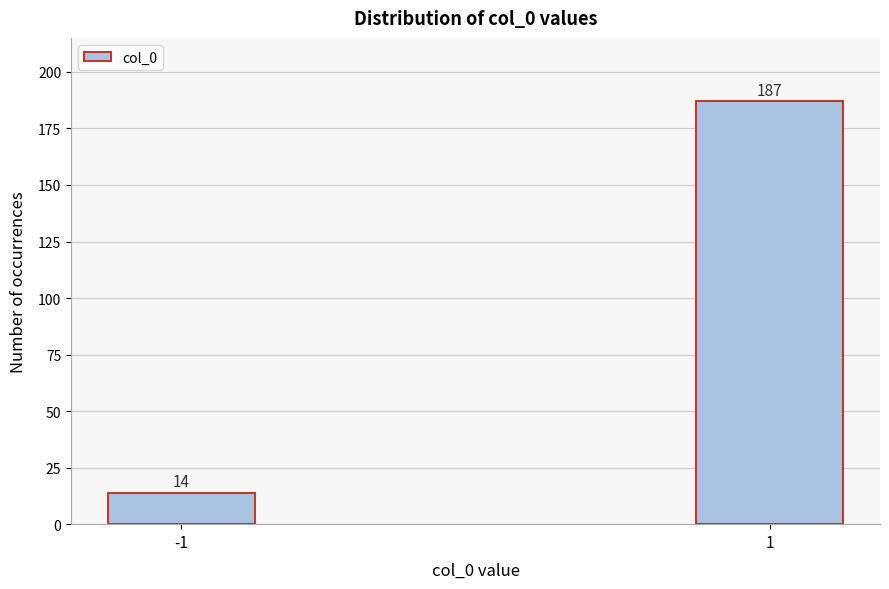

Reading left to right, transcribe all the data shown in this chart.

-1=14	1=187